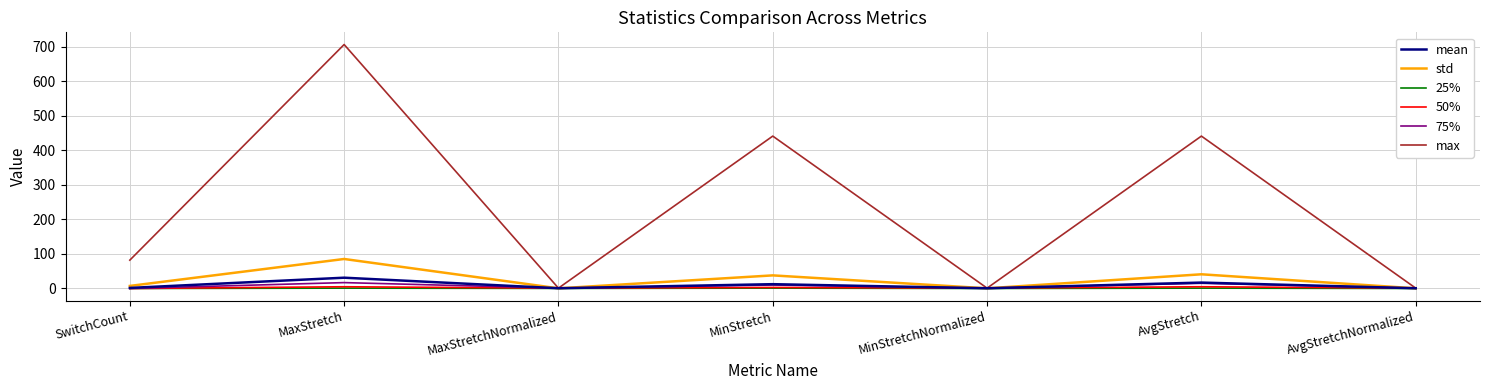

At which category is the sum across all series the highest?

MaxStretch